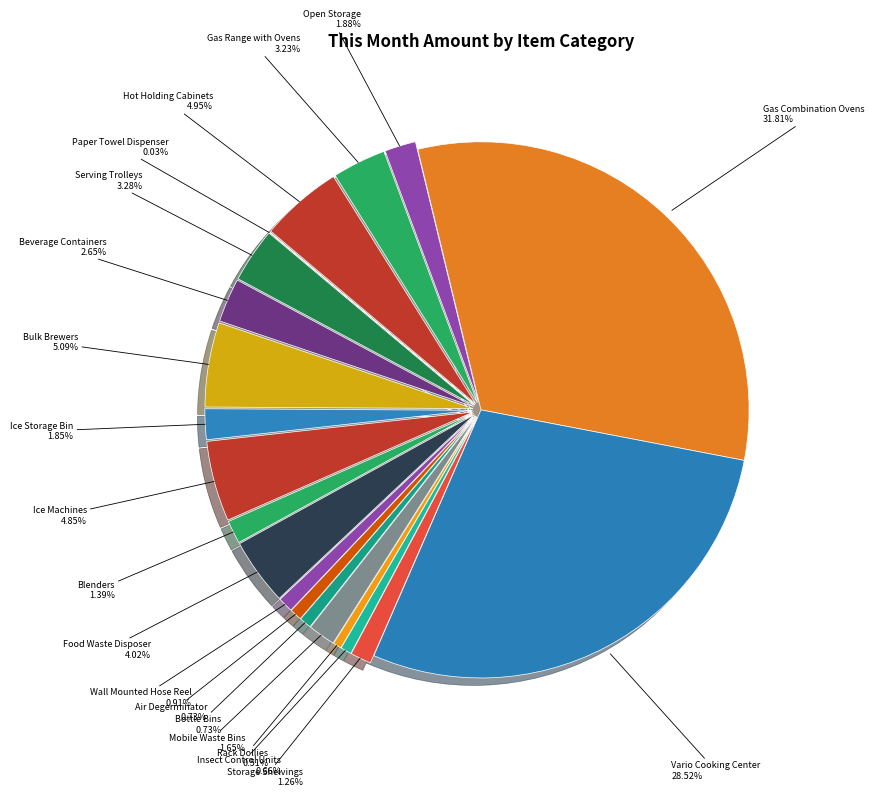

Which slice is the largest?

Gas Combination Ovens